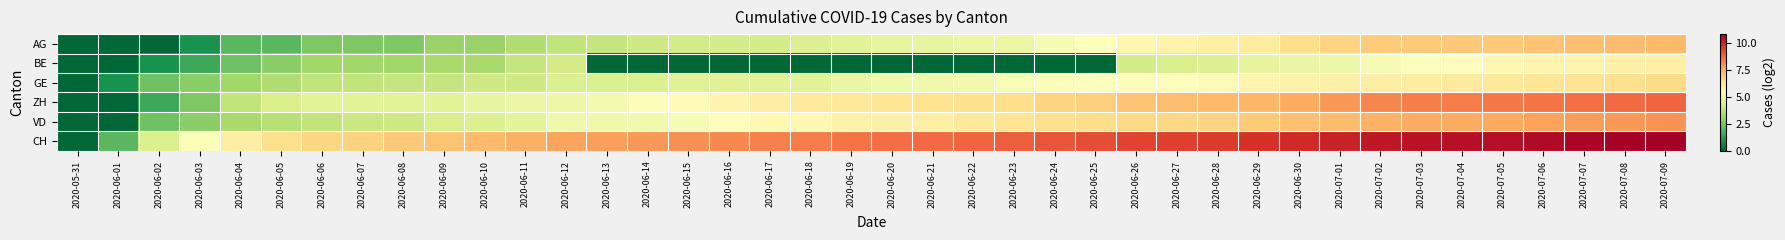

Which has a higher value, 2020-06-19 or 2020-07-05?

2020-07-05